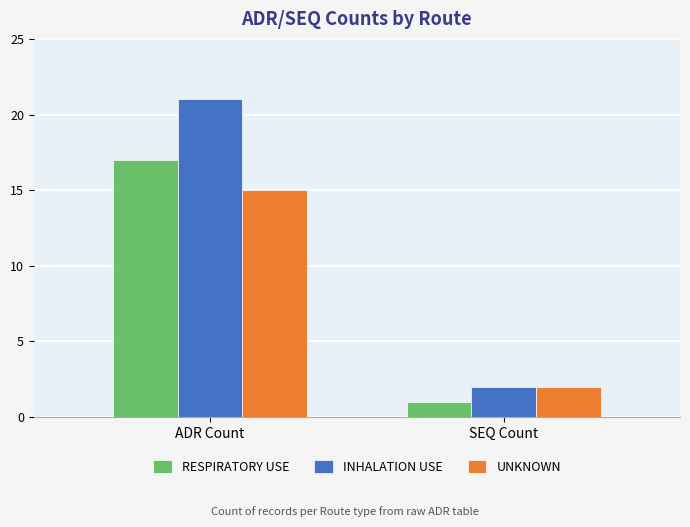

List the series in order of their overall mean, highest first.

INHALATION USE, RESPIRATORY USE, UNKNOWN